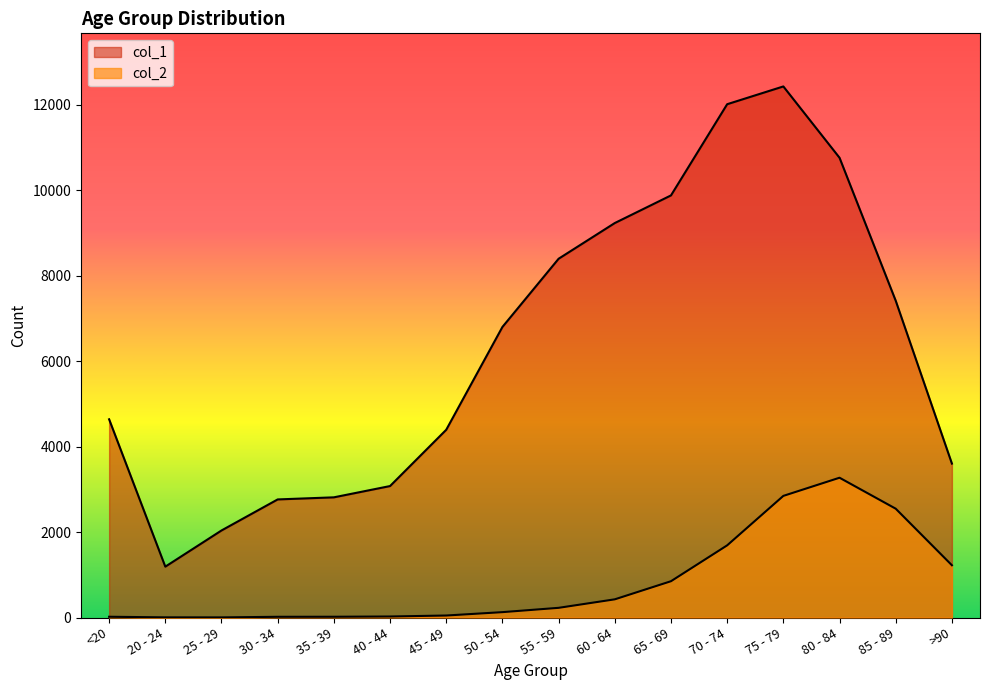

What is the label of the 13th point from the left?

75 - 79